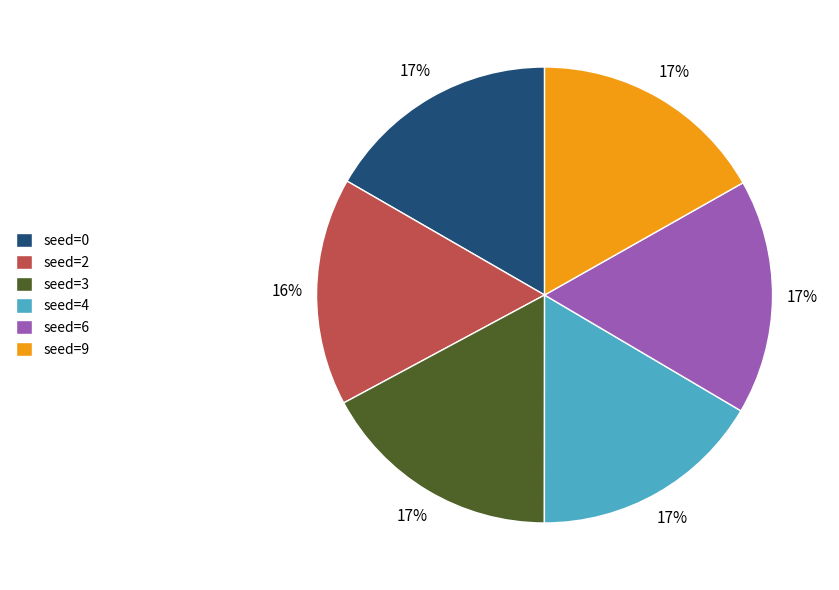

To the nearest percent, what portion does seed=3 represent?

17%